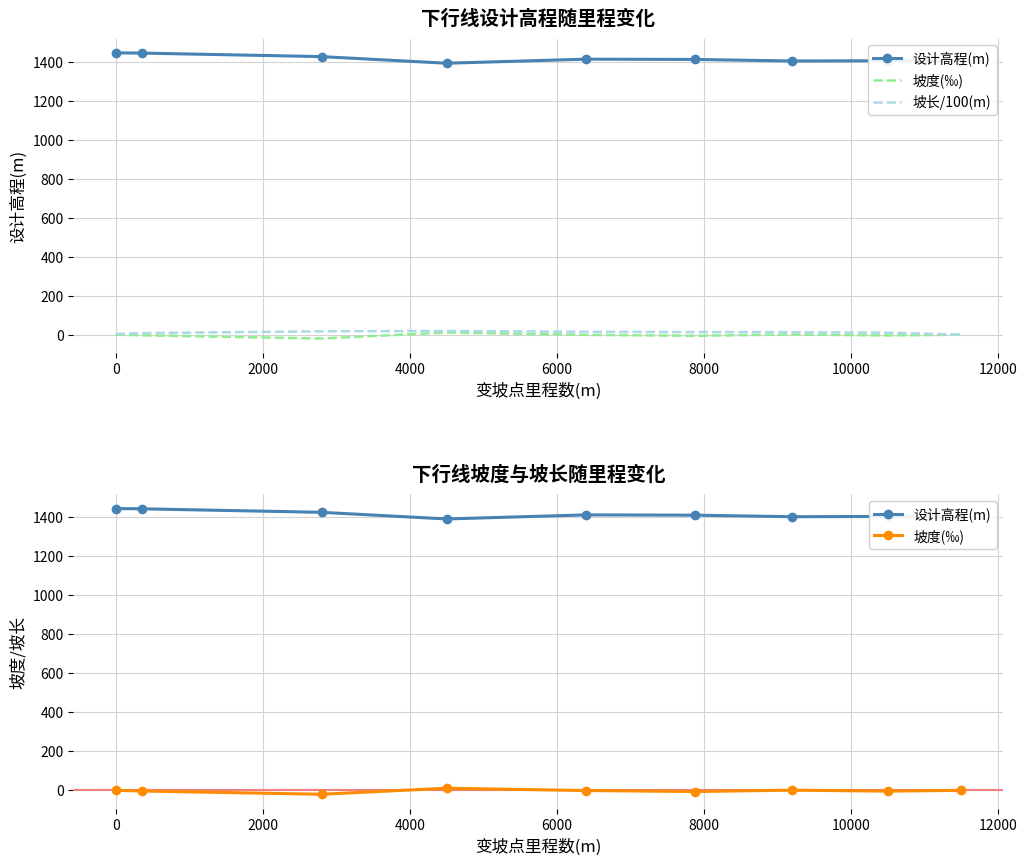

In 设计高程(m), how many points are lower than both neighbors (excluding endpoints)?

2